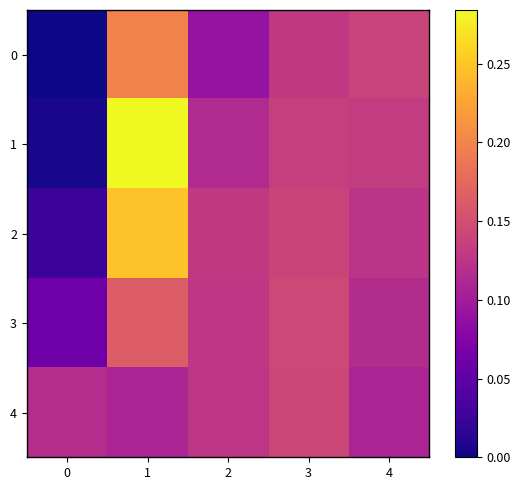

List the series in order of their peak value, lowest first.

4, 3, 0, 2, 1